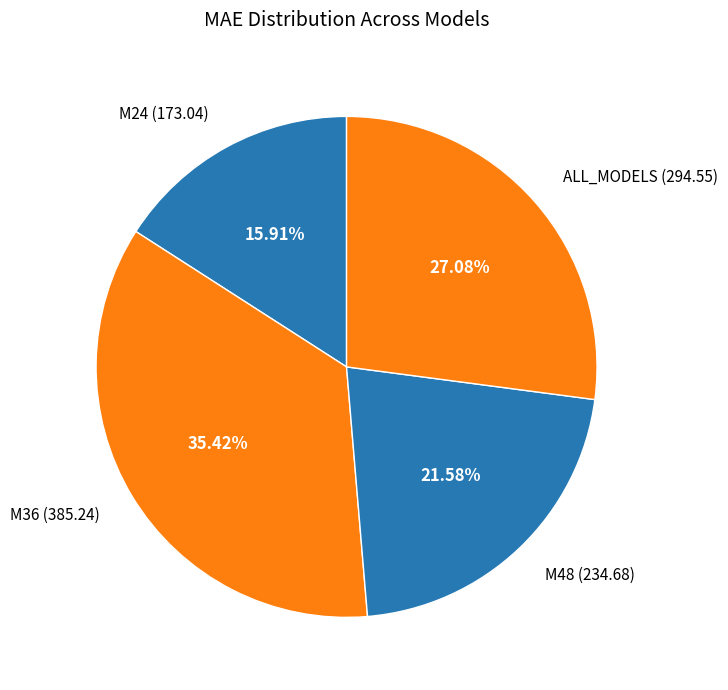

The M36 slice represents 30% of the pie. True or false?

False